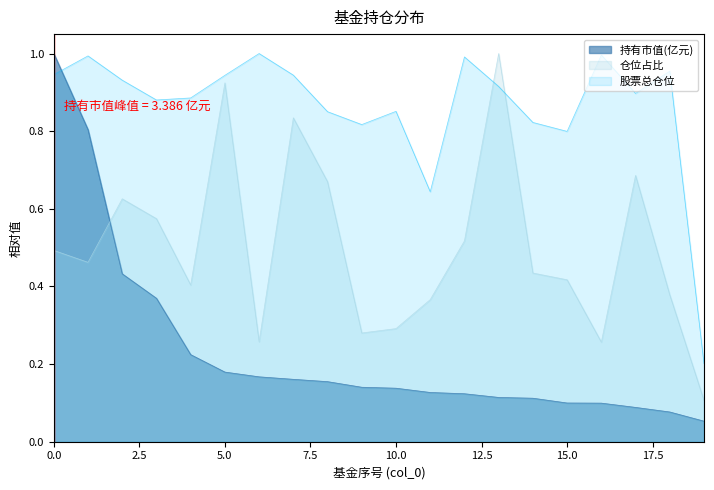

Where is the first local maximum for 股票总仓位?

1